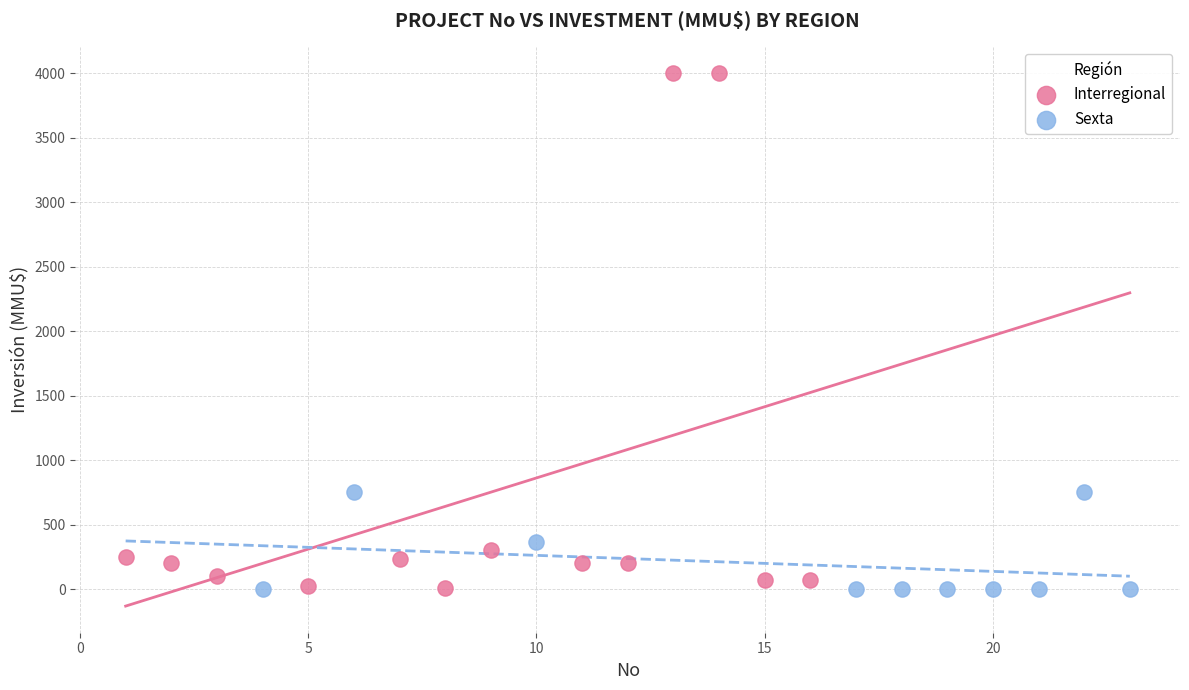

What are all the series names shown in the legend?

Interregional, Sexta